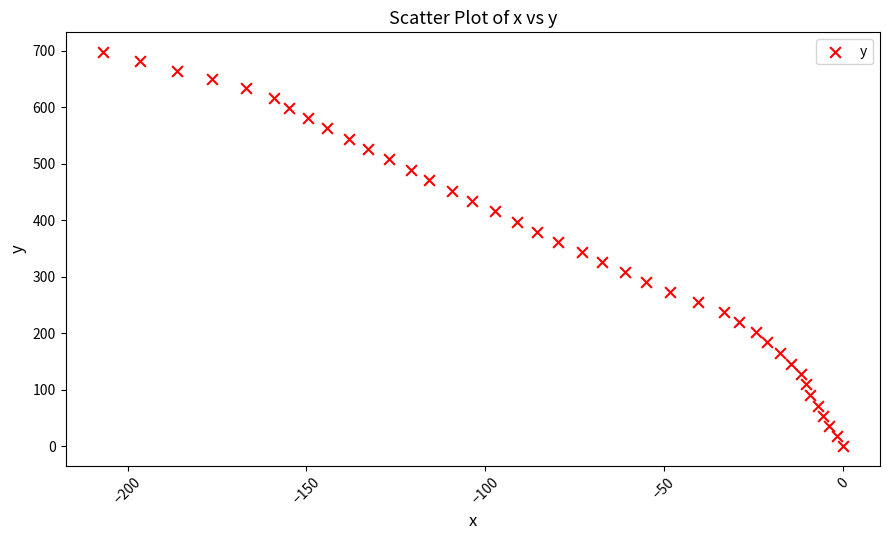

What is the range of Y values (max minus min)?

697.7